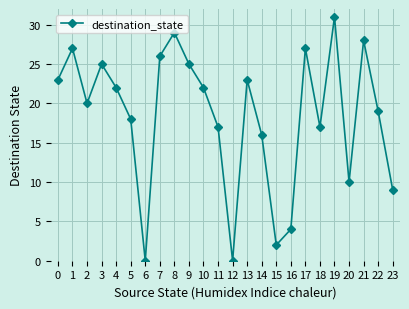

How many interior local peaks (higher than both neighbors) does the data have?

7